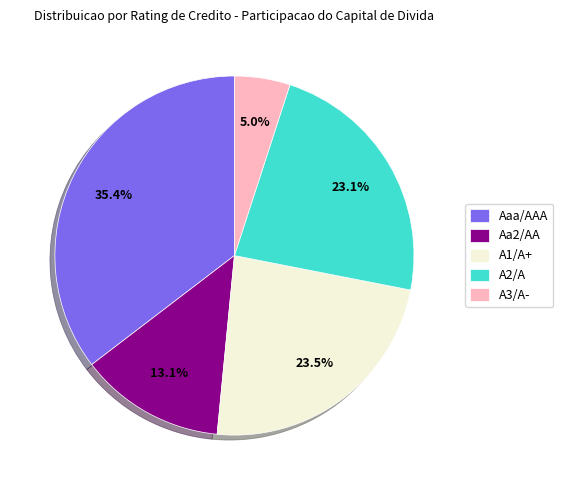

To the nearest percent, what portion does A3/A- represent?

5%